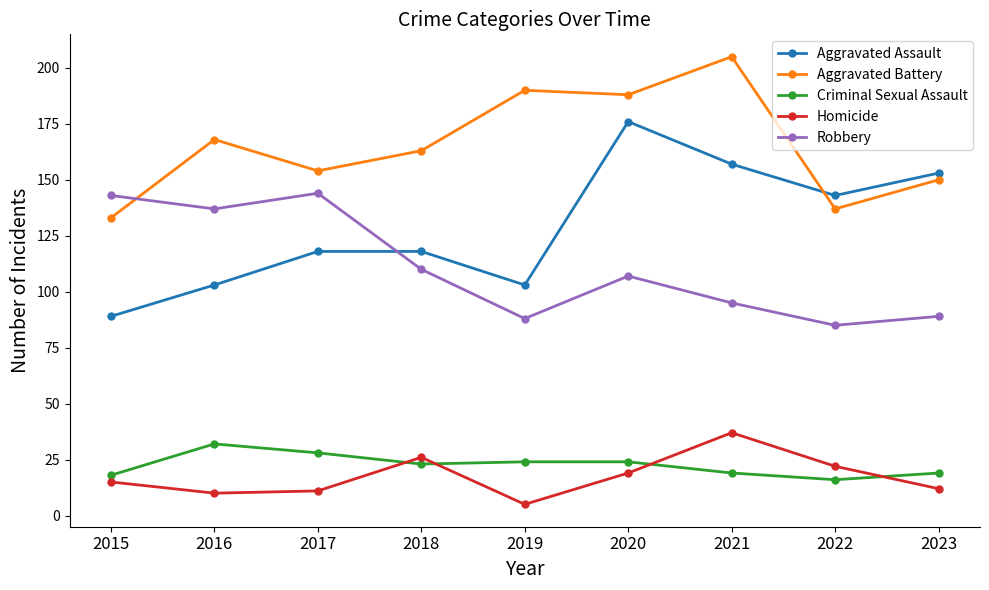

Count the number of data series in this chart.

5